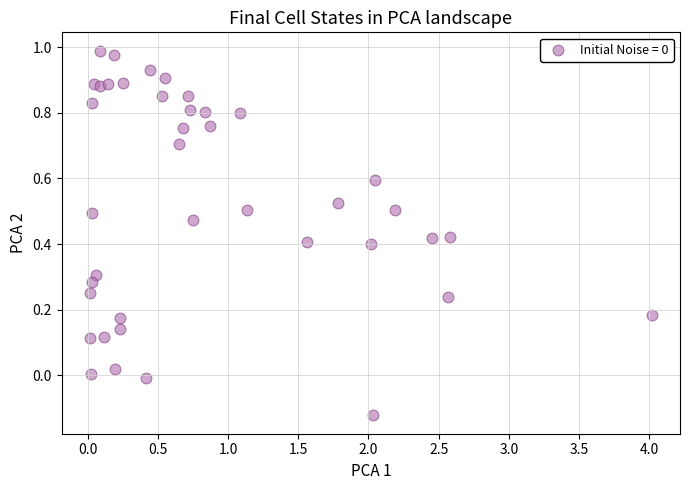

What is the range of Y values (max minus min)?

1.1